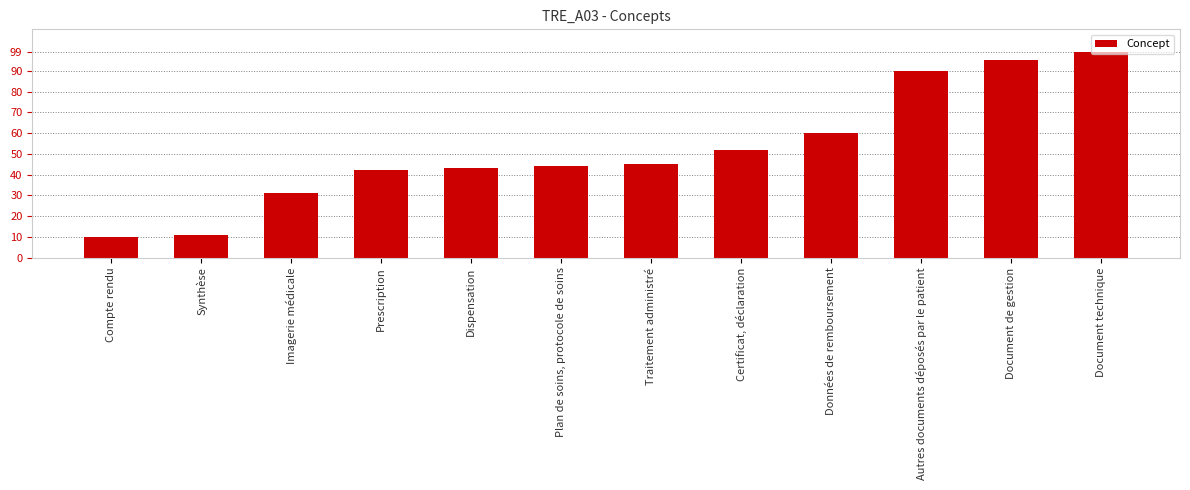

How many bars are there in total?

12